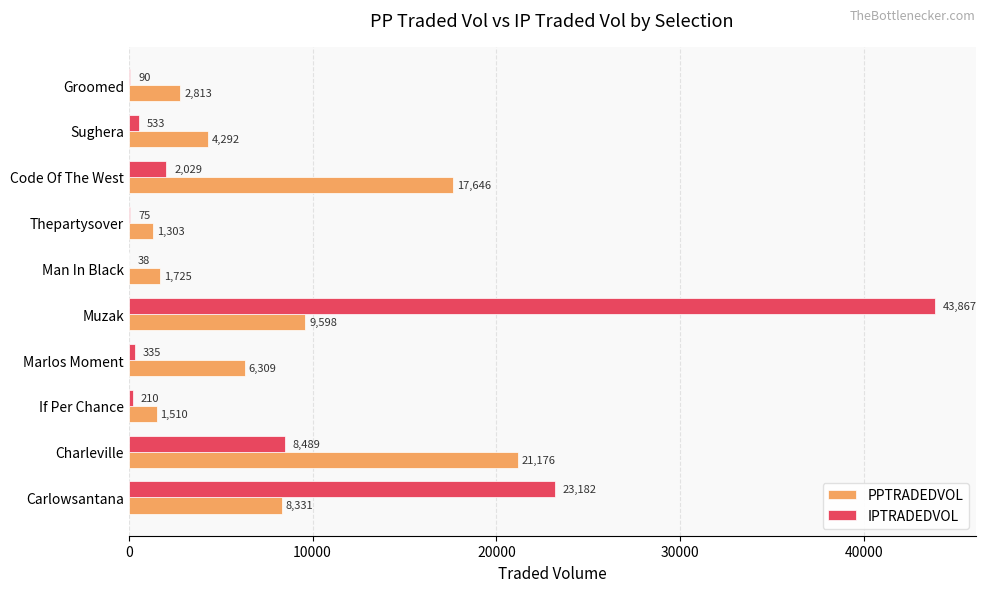

Is the value of PPTRADEDVOL at Sughera greater than the value of IPTRADEDVOL at Thepartysover?

Yes